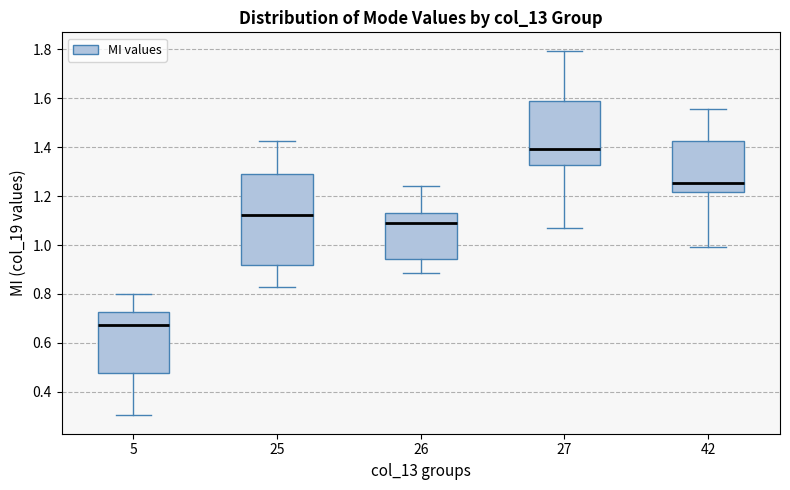

Reading left to right, read every box against the y-axis: the position of its median line, the range the box covers, and the ends of its whiskers. The values are not printed on the chart, so give them approximately, as read against the axis.

5: median 0.68, box 0.48 to 0.72, whiskers 0.30 to 0.80
25: median 1.12, box 0.92 to 1.30, whiskers 0.82 to 1.42
26: median 1.08, box 0.94 to 1.14, whiskers 0.88 to 1.24
27: median 1.40, box 1.32 to 1.60, whiskers 1.06 to 1.80
42: median 1.26, box 1.22 to 1.42, whiskers 1.00 to 1.56